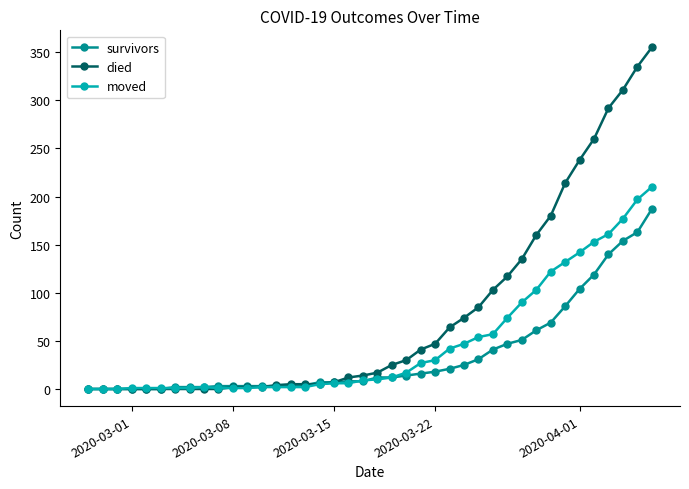

At how many categories does at least one series exceed 36?

17